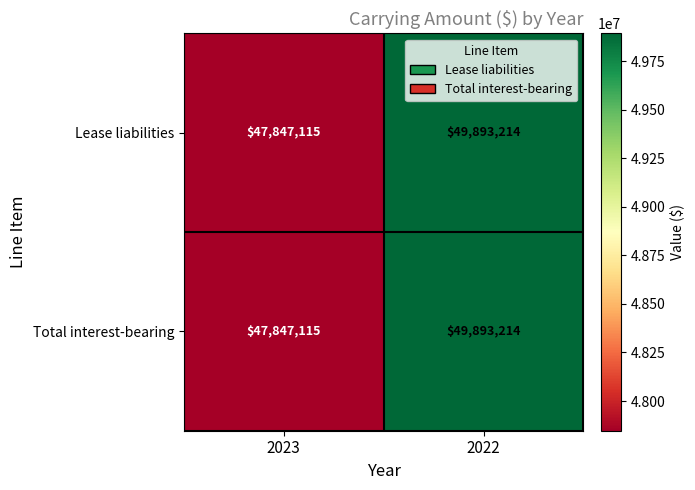

What is the highest value of the Lease liabilities series?

49893214